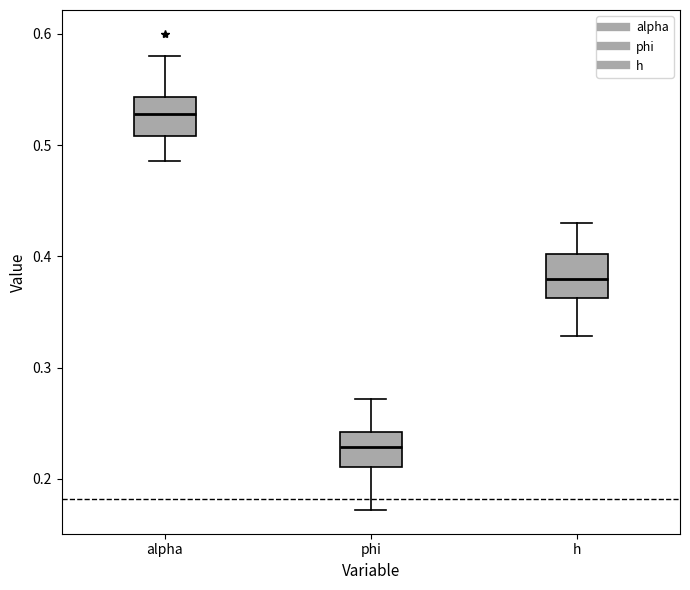

Where is the upper edge of the box for alpha on the y-axis? The values are not printed on the chart, so give them approximately, as read against the axis.

0.54